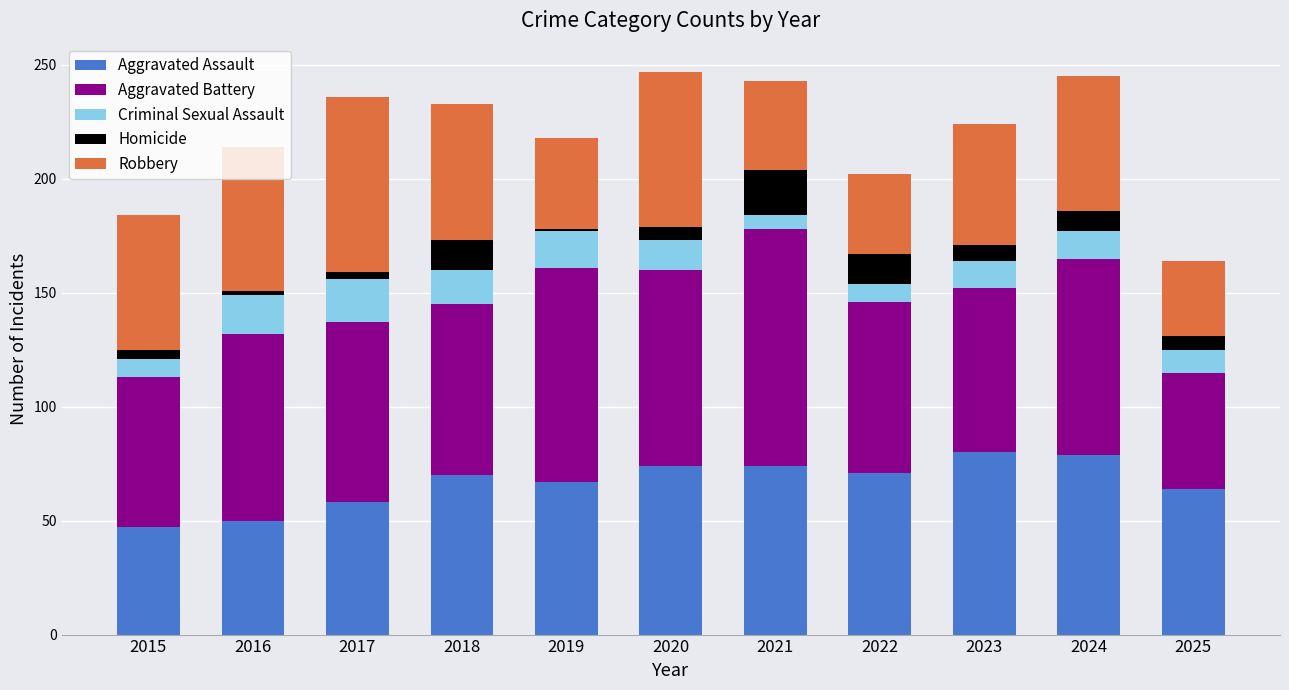

What is the total value across all series at 2025?

164